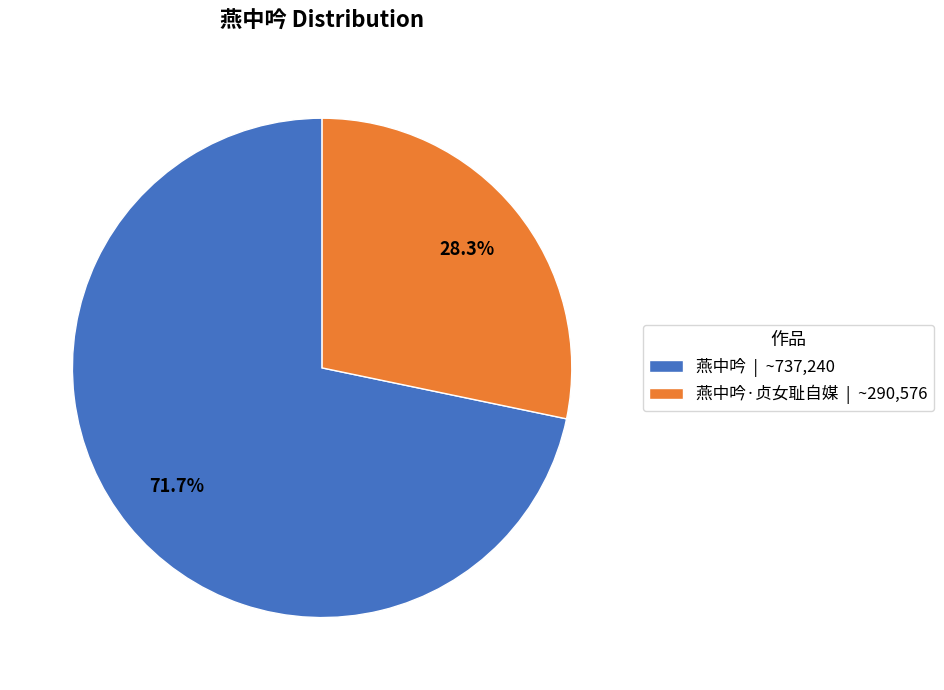

How many slices are in this pie chart?

2